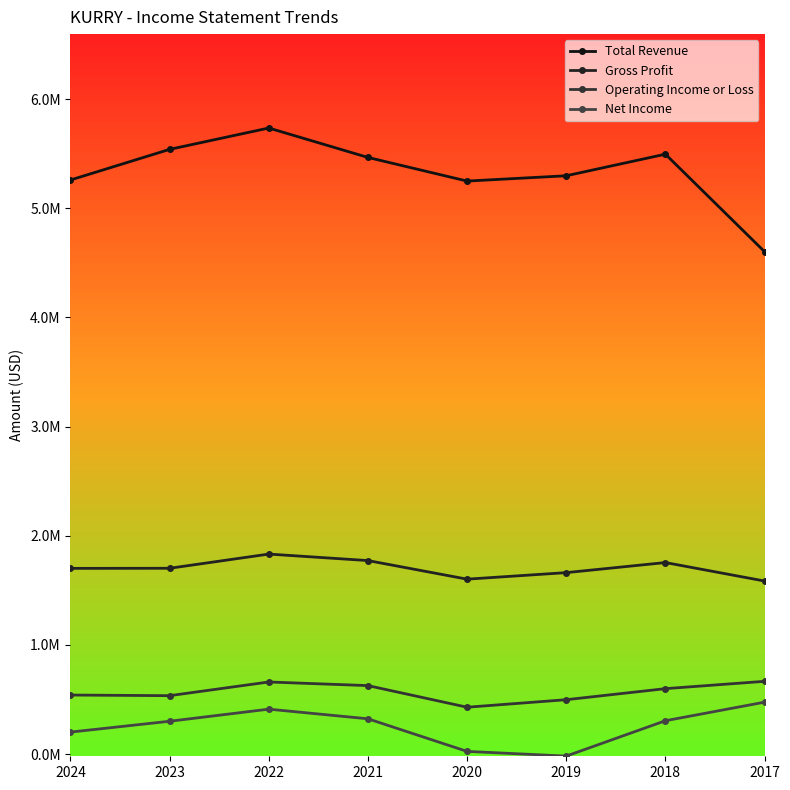

Where does the Total Revenue series first go above 5466200?

2023